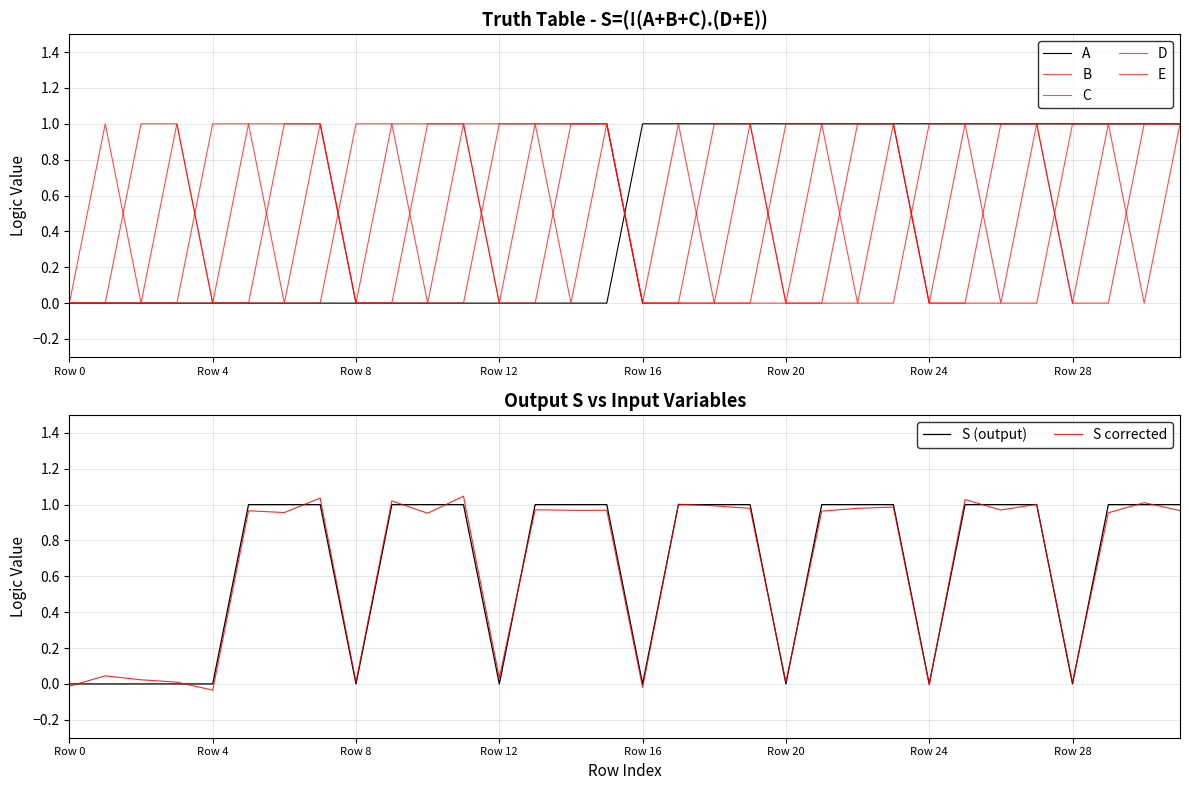

Count the B values in the range 0 to 1.

32